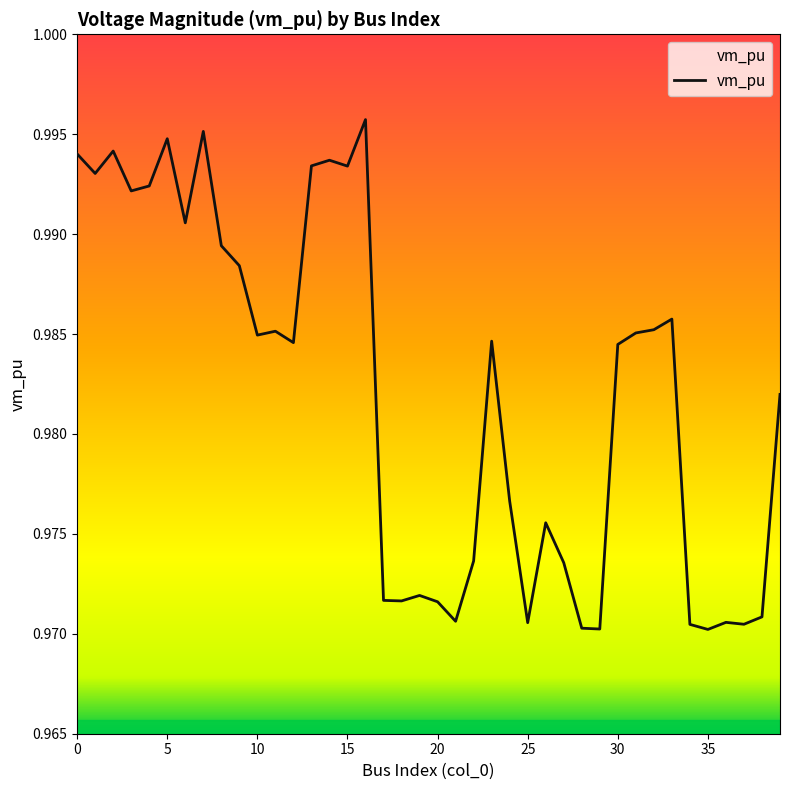

The value at 20 is 1.0. True or false?

True